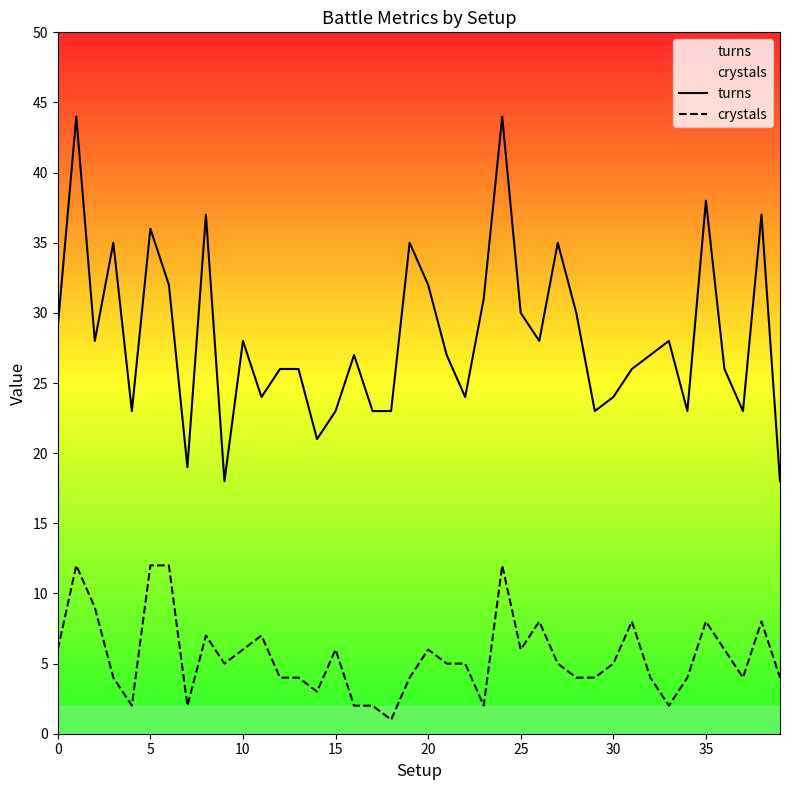

True or false: turns and crystals intersect in this chart.

False